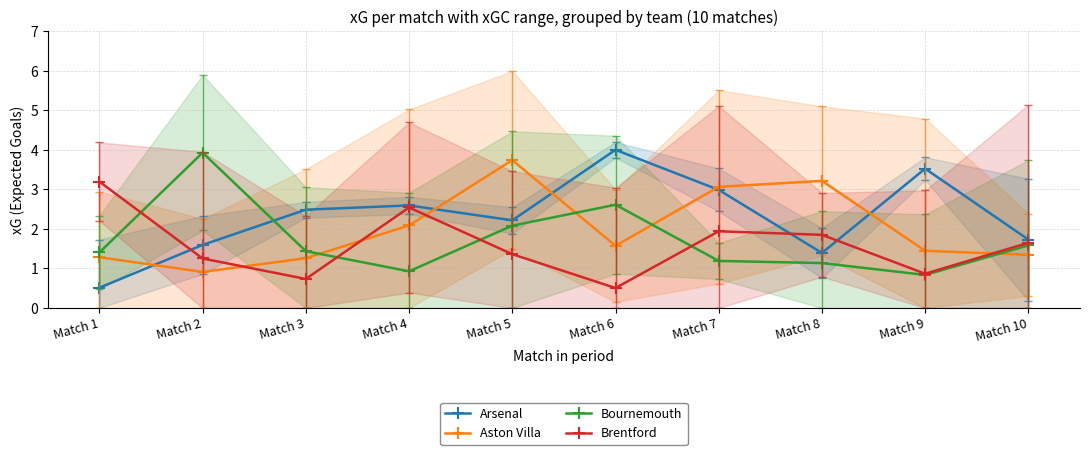

Where does the Bournemouth series first go above 1?

Match 1